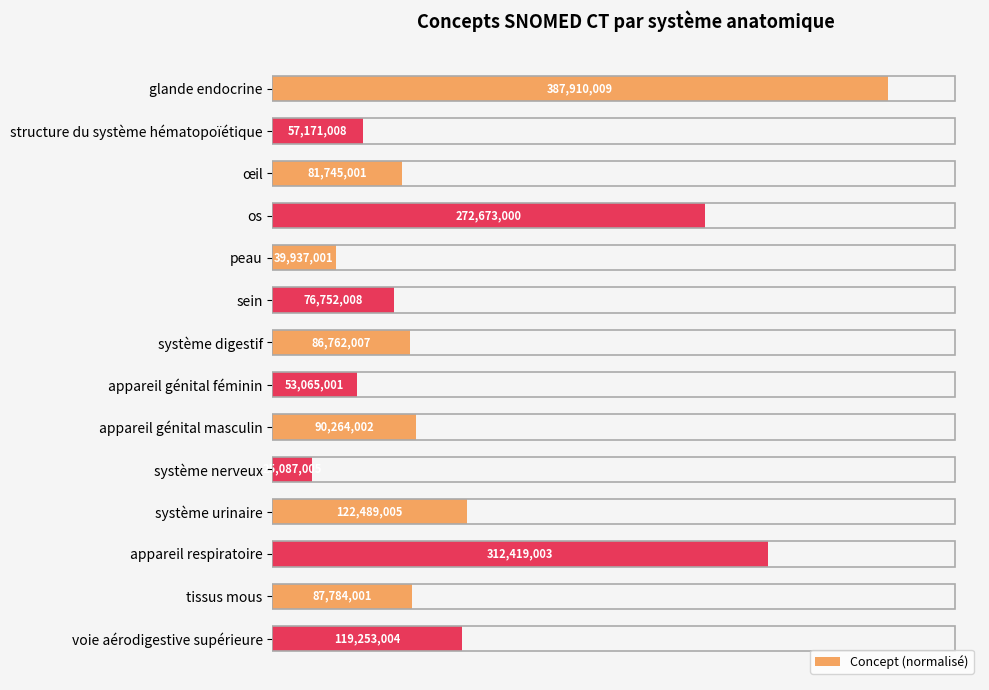

How many bars are there in total?

14